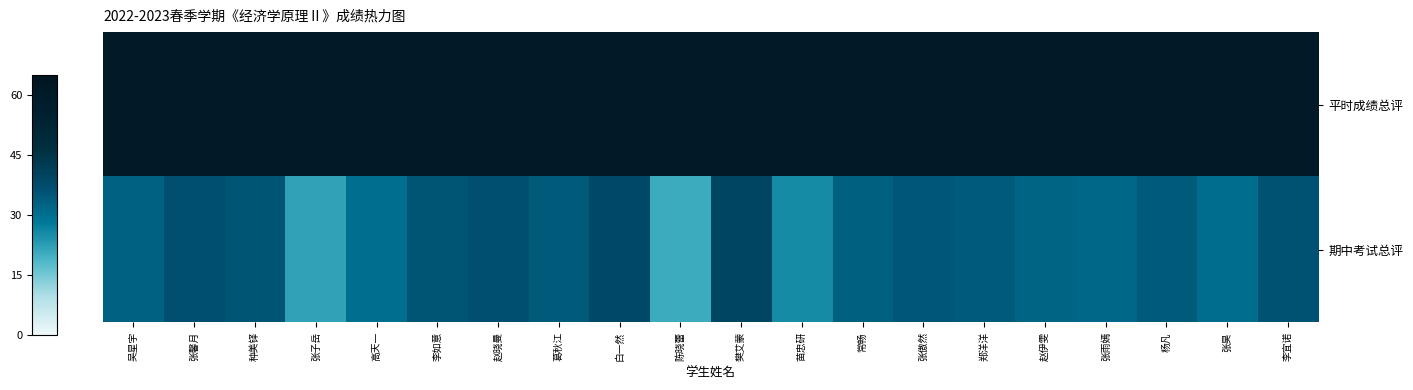

Which has a higher value, 种美铎 or 张子岳?

种美铎